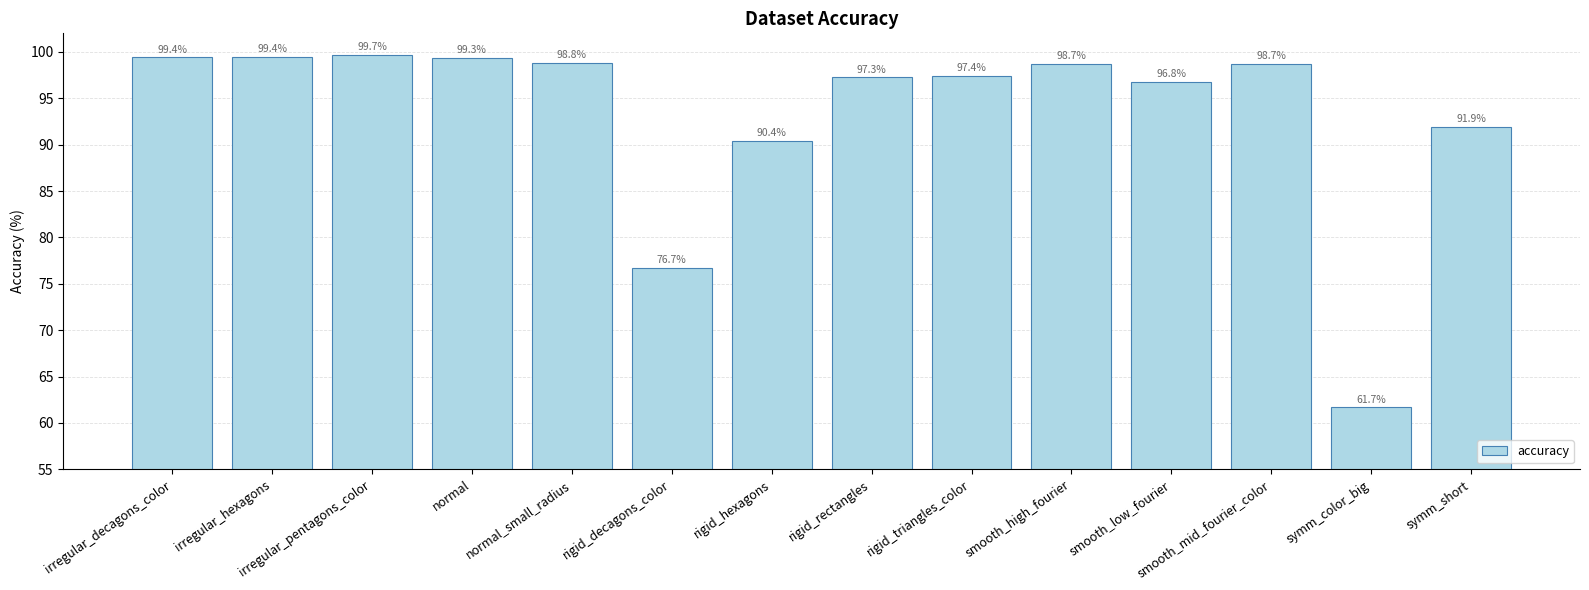

Reading left to right, what are all the values shown in this chart?

99.4	99.4	99.7	99.3	98.8	76.7	90.4	97.3	97.4	98.7	96.8	98.7	61.7	91.9